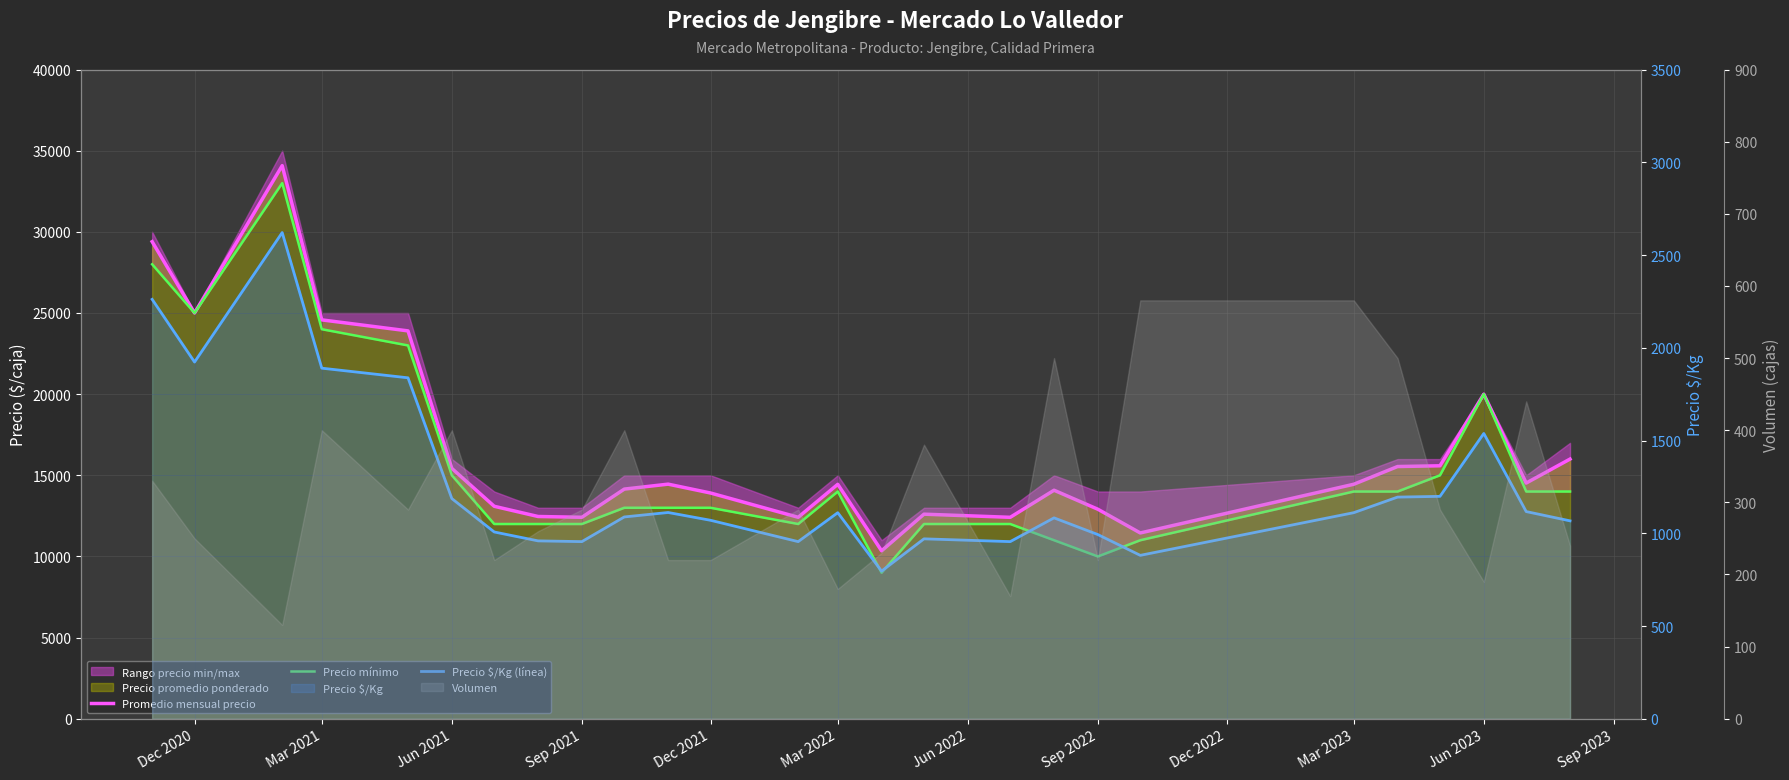

Rank the series by their maximum value, from lowest to highest.

Precio $/Kg (línea), Precio mínimo, Promedio mensual precio